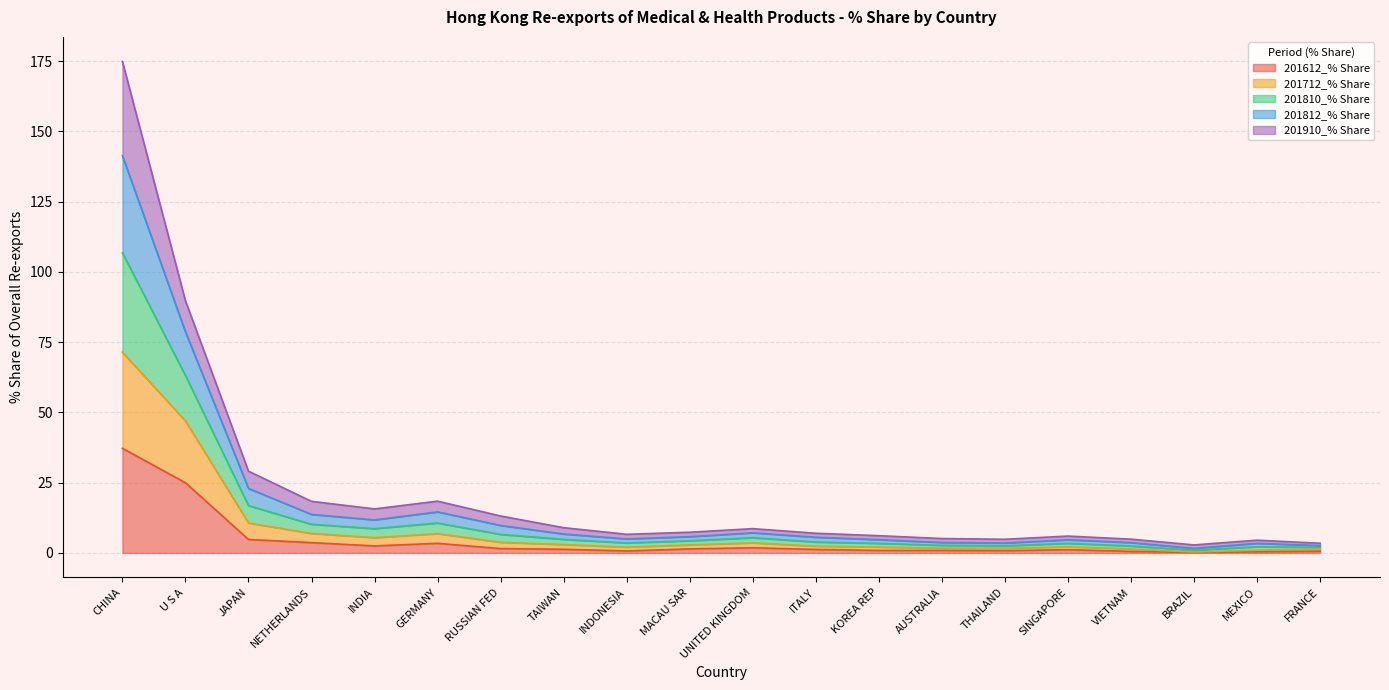

The value of 201612_% Share at KOREA REP is 1.4. True or false?

False